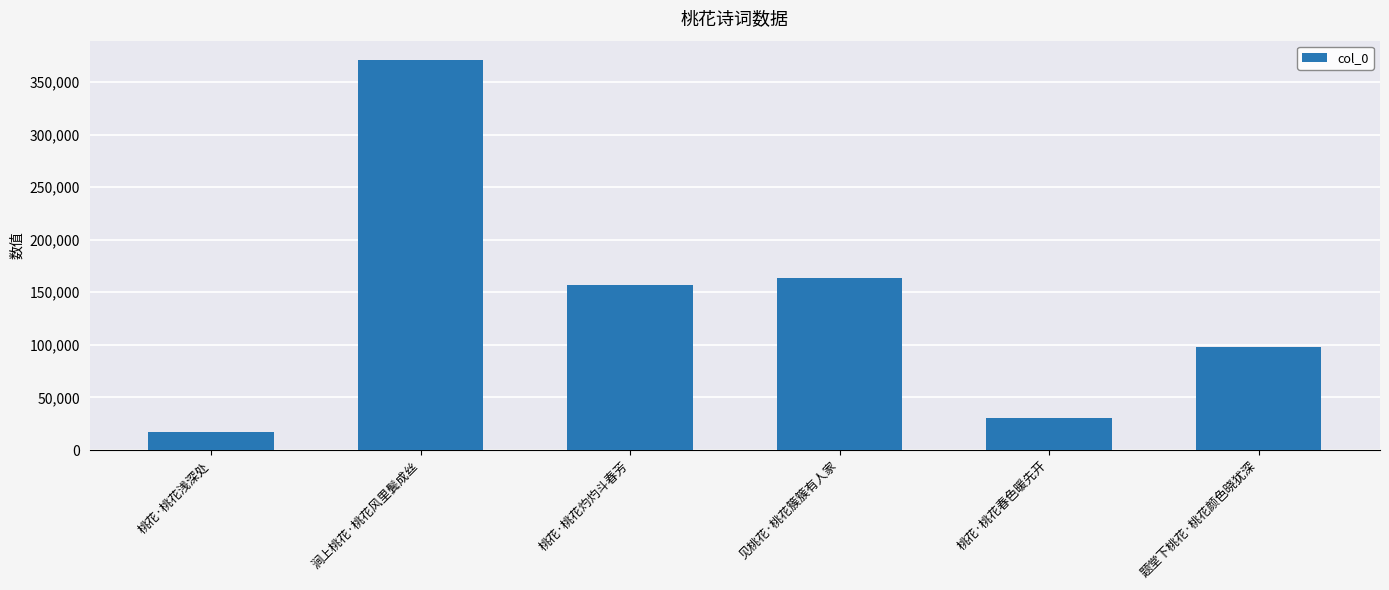

What is the sum of the values at 桃花·桃花春色暖先开 and 见桃花·桃花簇簇有人家?

194689